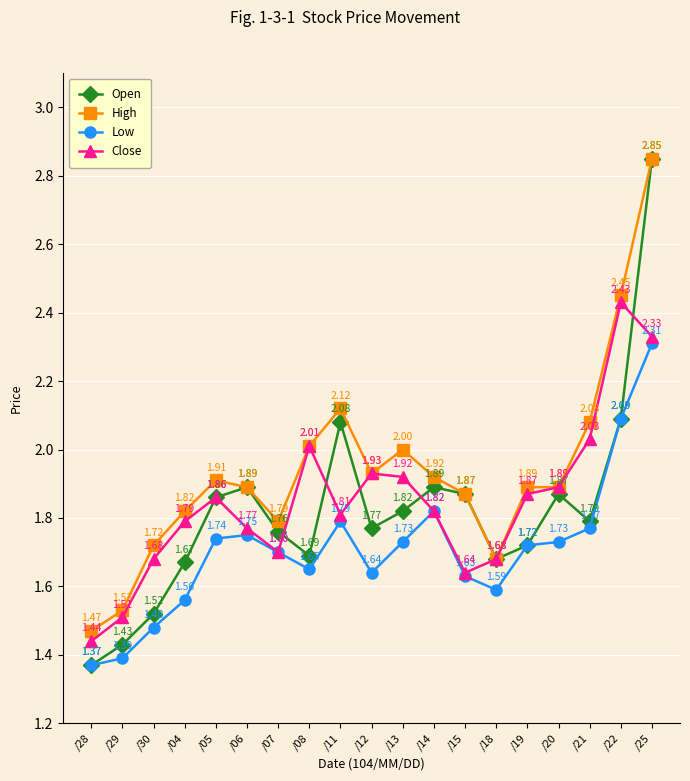

Between /18 and /21, which series saw the biggest shift?

High